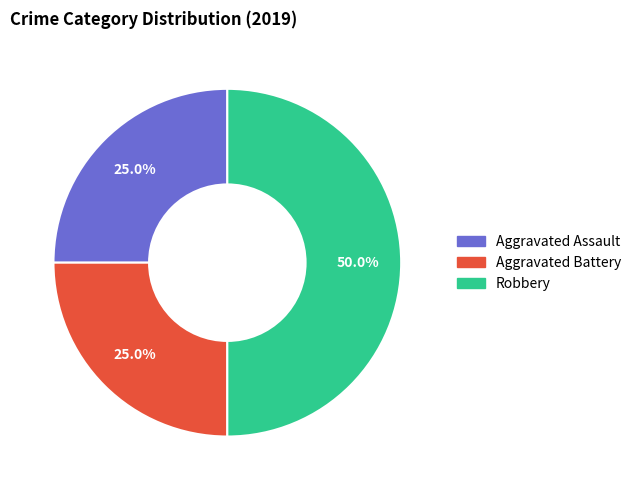

Which category has the biggest portion of the pie?

Robbery